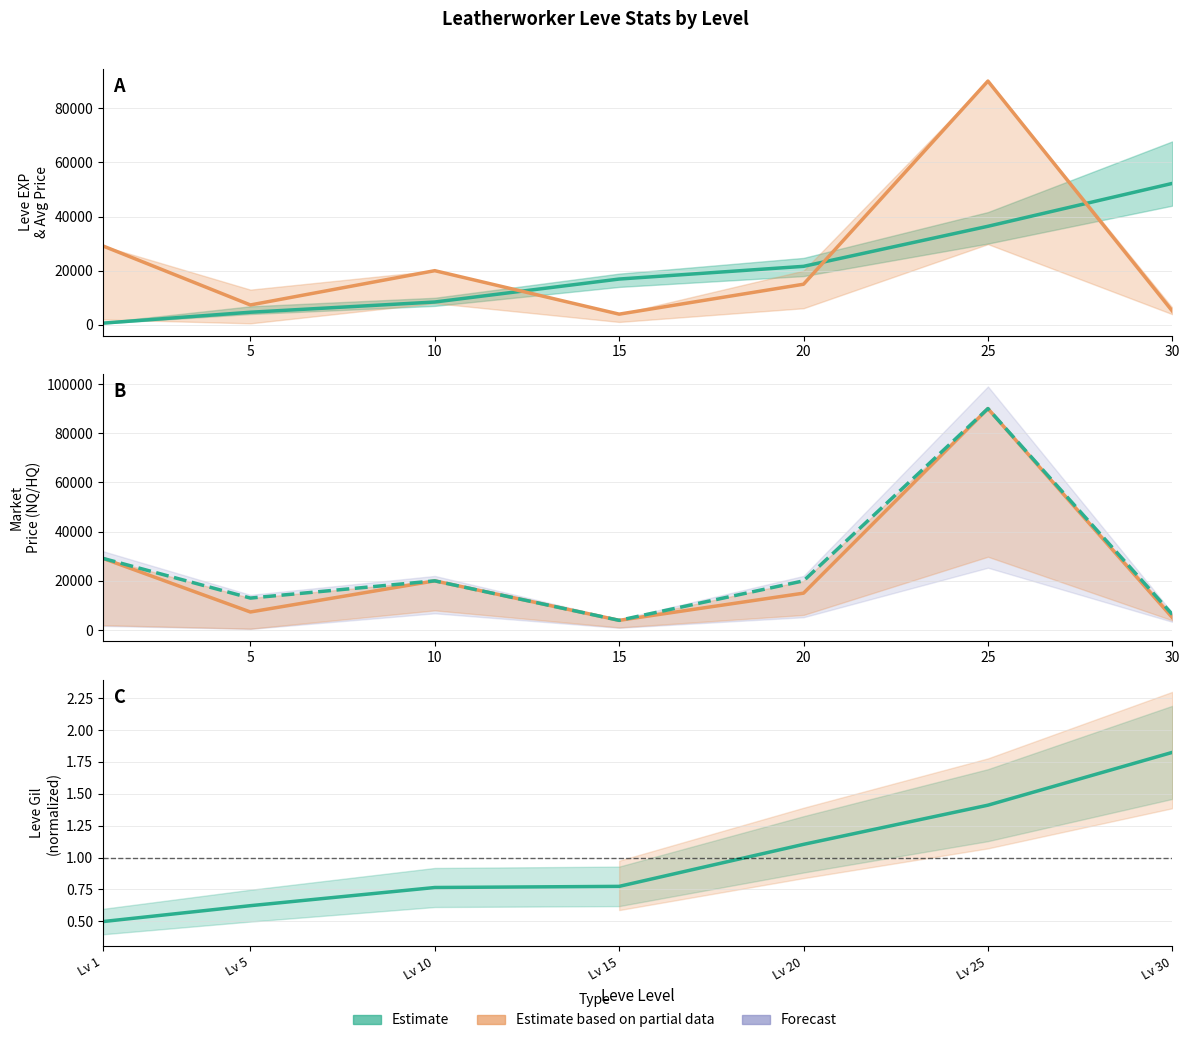

What is the total value across all series at 0?

58919.7